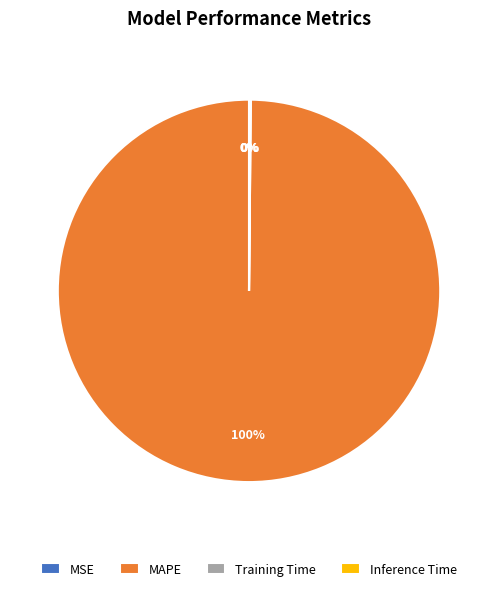

Which category has the biggest portion of the pie?

MAPE